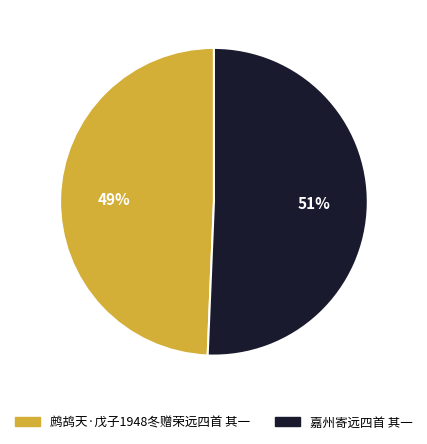

To the nearest percent, what percentage of the pie is 鹧鸪天·戊子1948冬赠荣远四首 其一?

49%